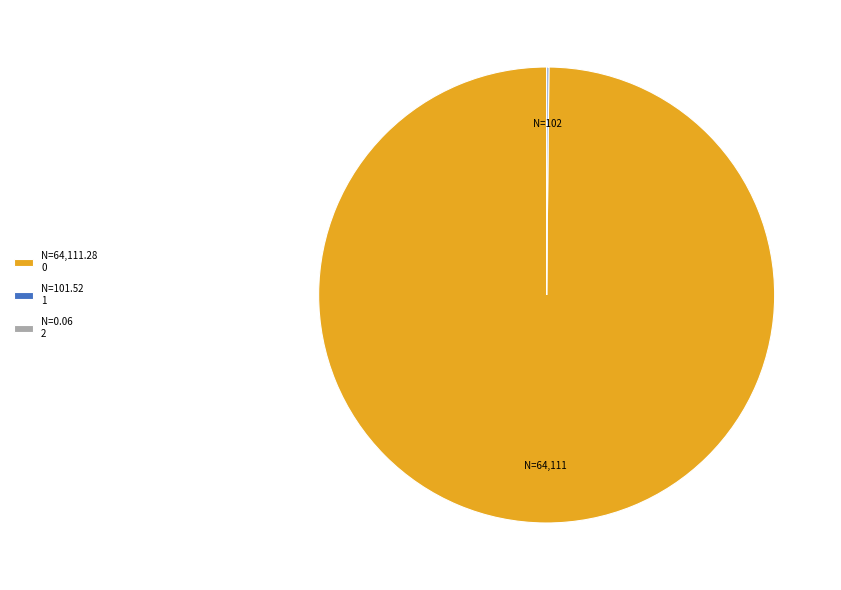

True or false: N=64,111.28 0 accounts for 100% of the total.

True